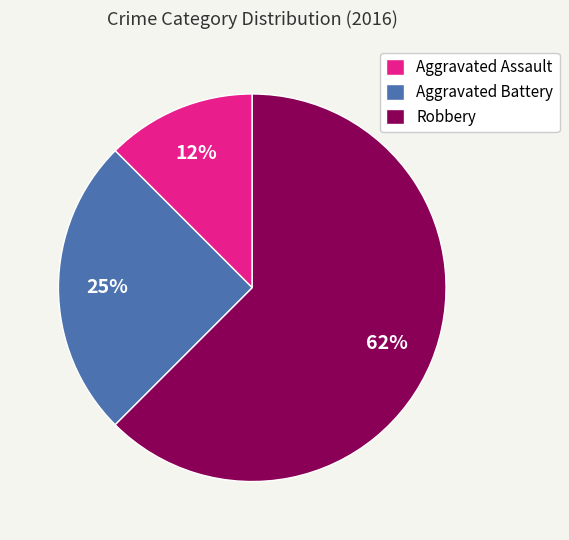

Does Robbery account for over 50% of the chart?

Yes